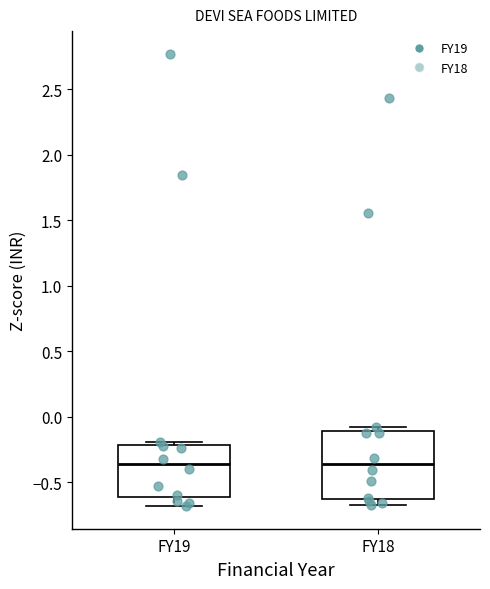

Reading left to right, transcribe this box plot: for each box, give where its median line is, the range the box spans, and where its two whiskers end, as read against the y-axis. The values are not printed on the chart, so give them approximately, as read against the axis.

FY19: median -0.35, box -0.60 to -0.20, whiskers -0.70 to -0.20 (just above the box's upper edge)
FY18: median -0.35, box -0.65 to -0.10, whiskers -0.65 (just below the box's lower edge) to -0.10 (just above the box's upper edge)